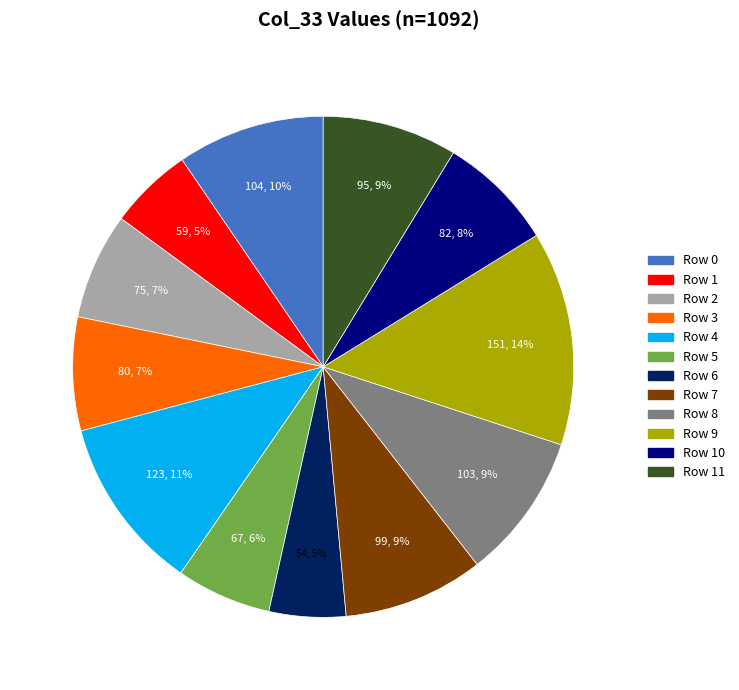

How many slices are in this pie chart?

12